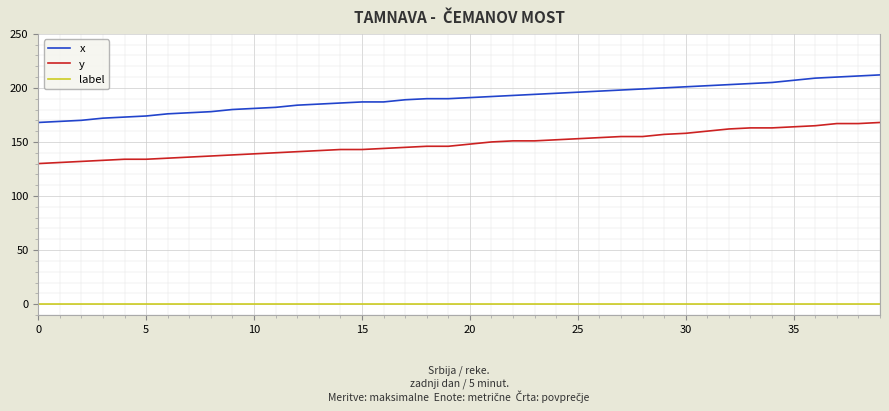

True or false: x and y intersect in this chart.

False